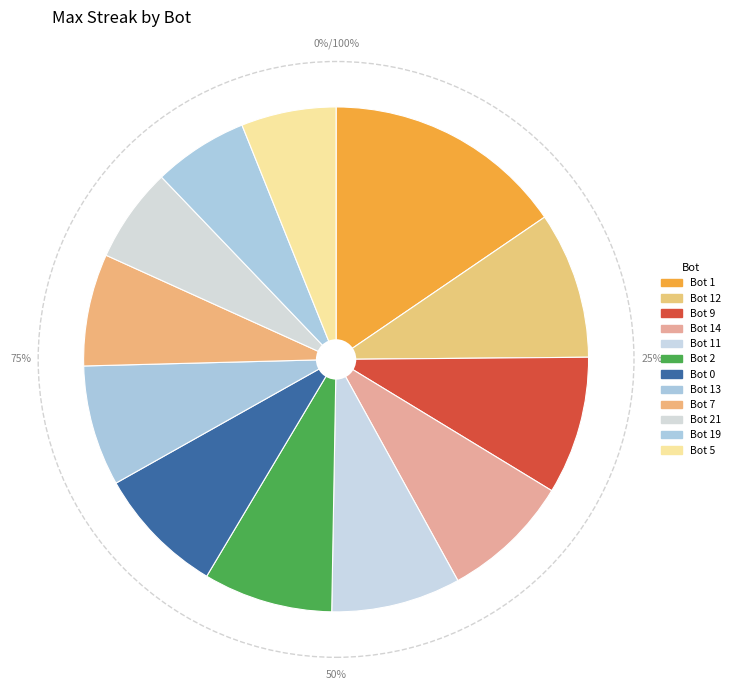

Rank the categories by value from lowest to highest.

Bot 21, Bot 19, Bot 5, Bot 7, Bot 13, Bot 14, Bot 11, Bot 2, Bot 0, Bot 9, Bot 12, Bot 1